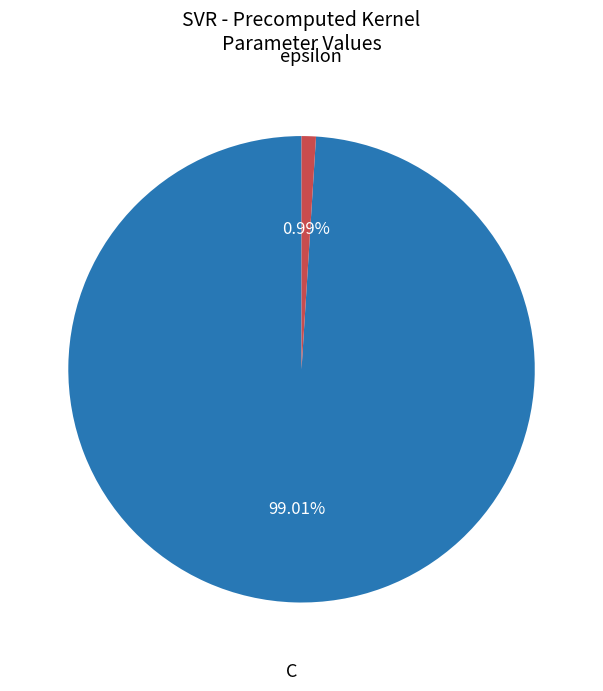

Does any single category account for the majority?

Yes